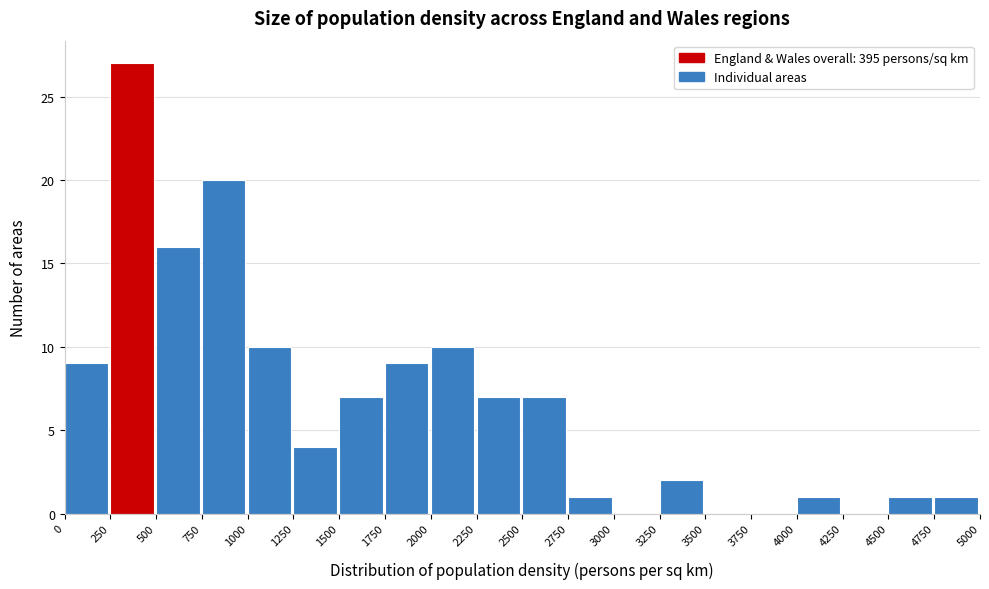

Reading left to right, list every bar in this chart as the range it spans on the x-axis followed by its height. The values are not printed on the chart, so give them approximately, as read against the axis.

0 to 250: 9
250 to 500: 27
500 to 750: 16
750 to 1000: 20
1000 to 1250: 10
1250 to 1500: 4
1500 to 1750: 7
1750 to 2000: 9
2000 to 2250: 10
2250 to 2500: 7
2500 to 2750: 7
2750 to 3000: 1
3000 to 3250: 0
3250 to 3500: 2
3500 to 3750: 0
3750 to 4000: 0
4000 to 4250: 1
4250 to 4500: 0
4500 to 4750: 1
4750 to 5000: 1